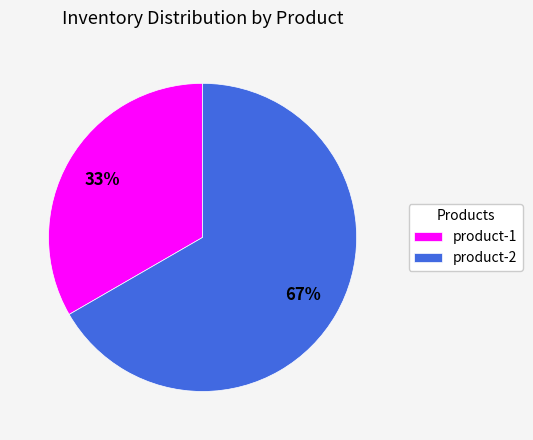

Is there a majority slice in this chart?

Yes